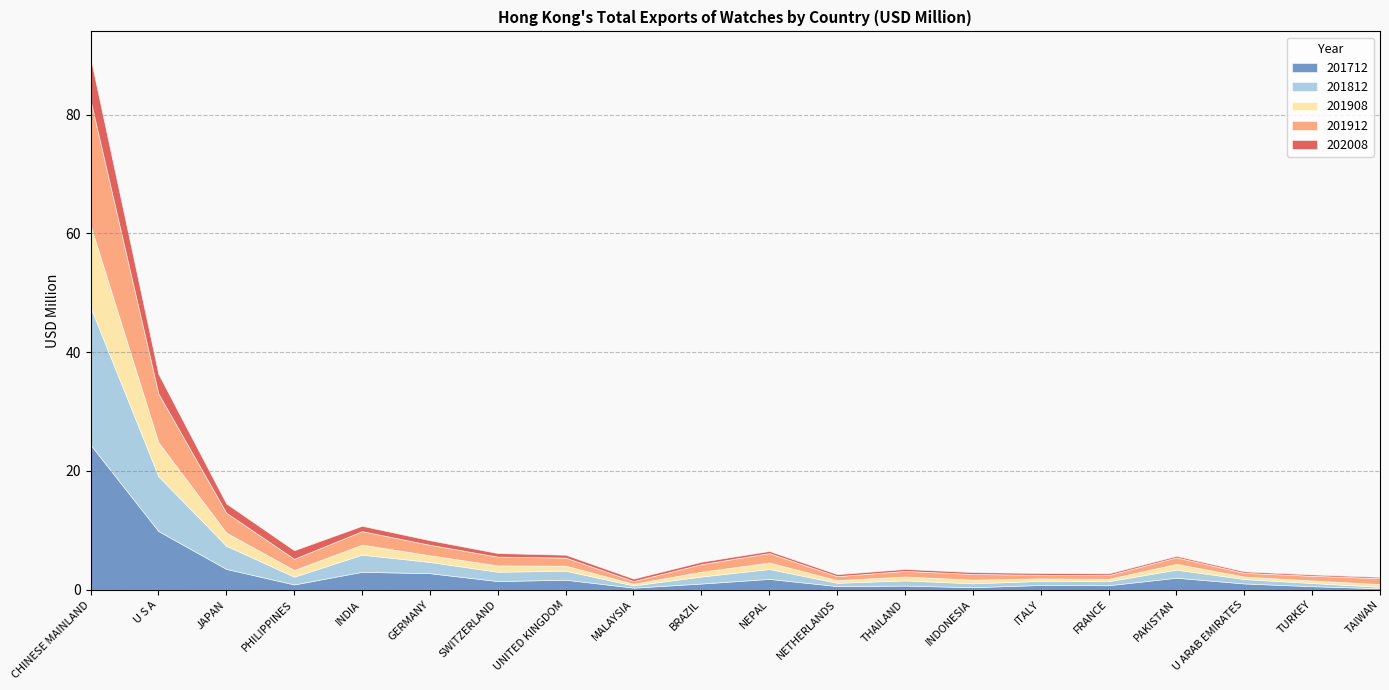

What is the maximum value for 201912?

21.1